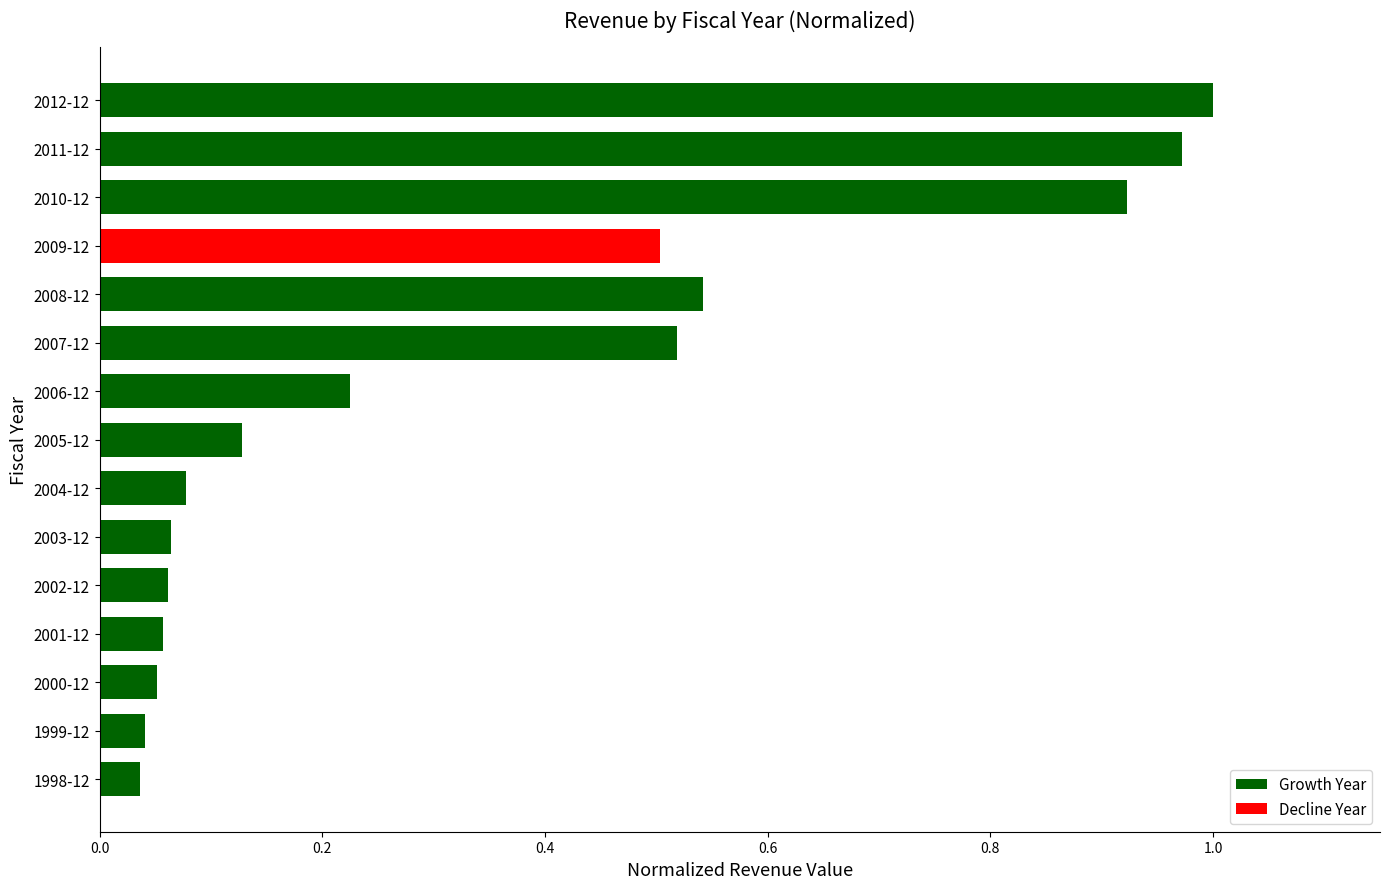

What is the sum of the values at 2010-12 and 2009-12?

1.4